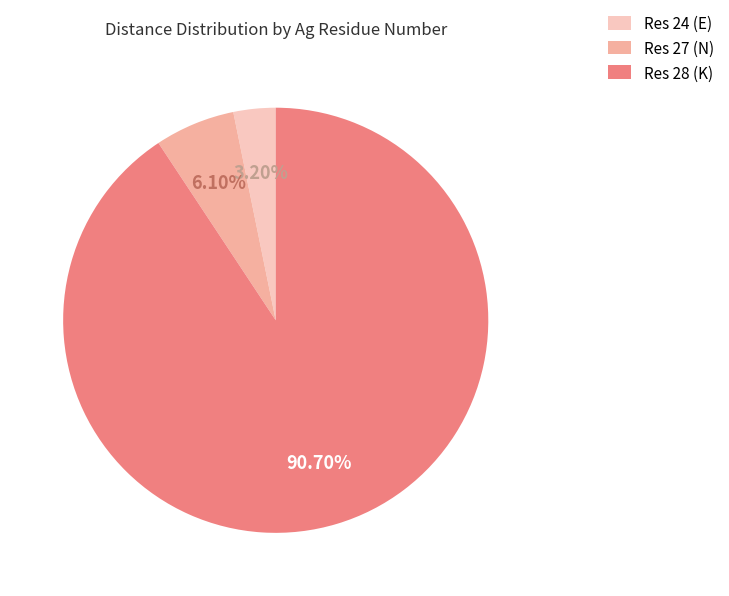

Do Res 24 (E) and Res 27 (N) together represent more than half of the pie?

No